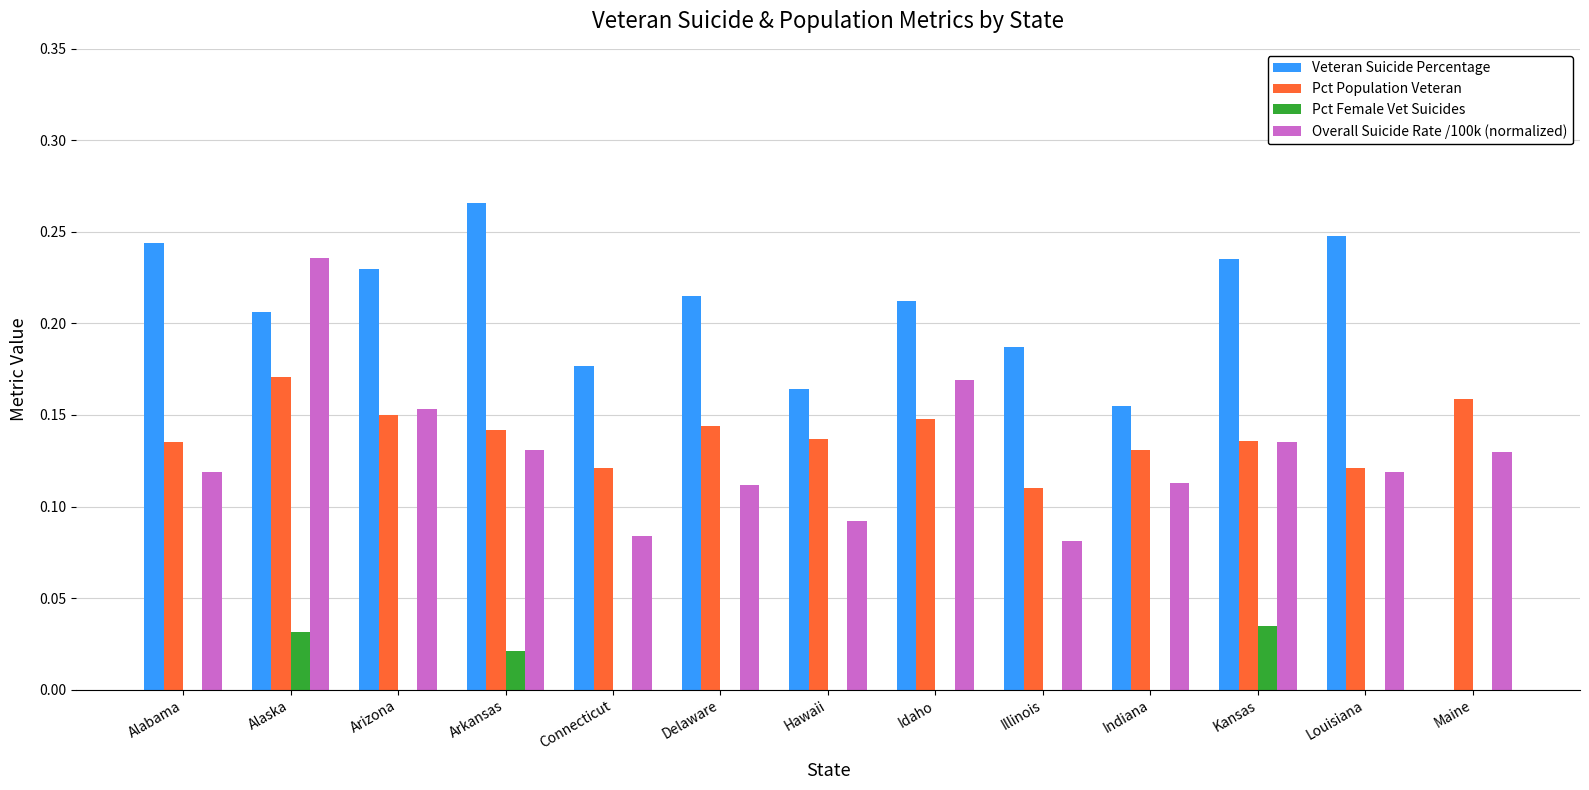

Are the bars grouped side by side (vs. stacked)?

Yes